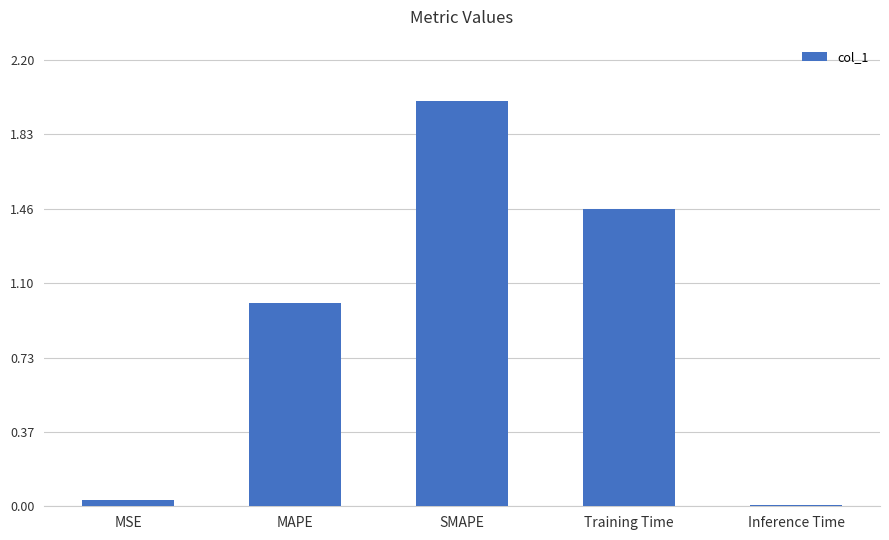

What is the label of the 2nd bar from the left?

MAPE